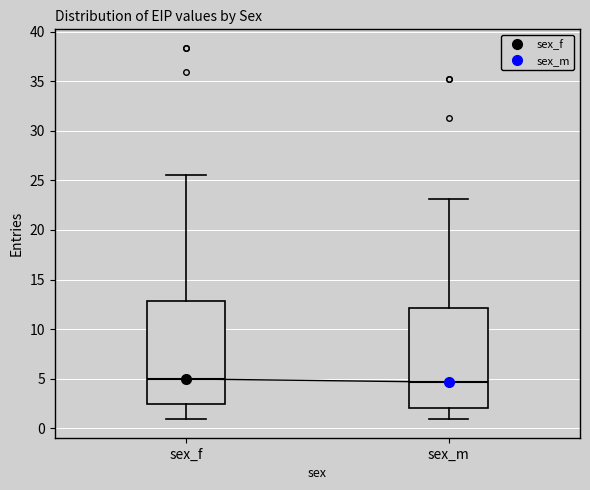

Where does the upper whisker of the box for sex_f end on the y-axis? The values are not printed on the chart, so give them approximately, as read against the axis.

25.5